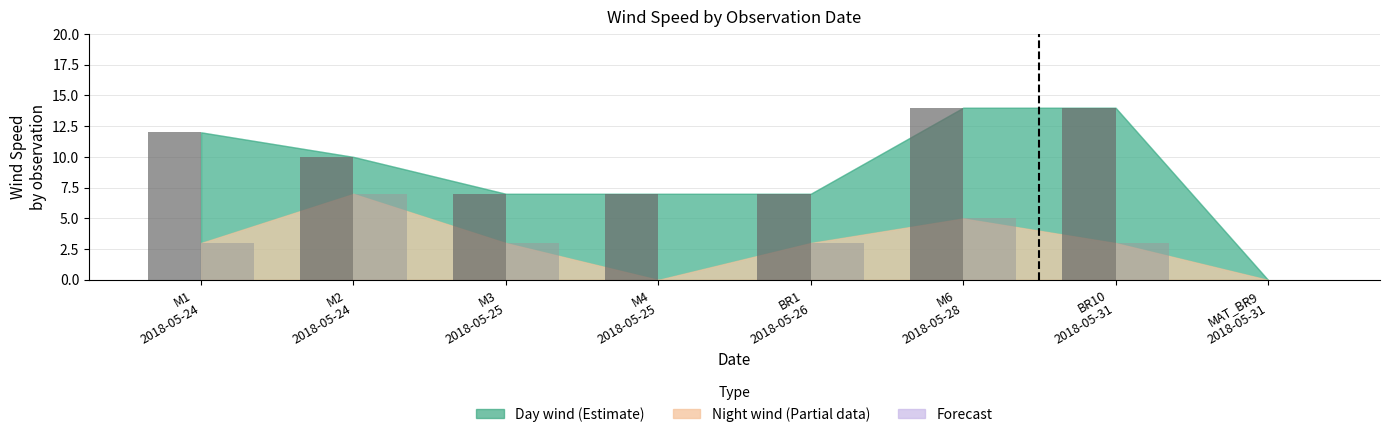

What is the maximum value shown in the chart?

14